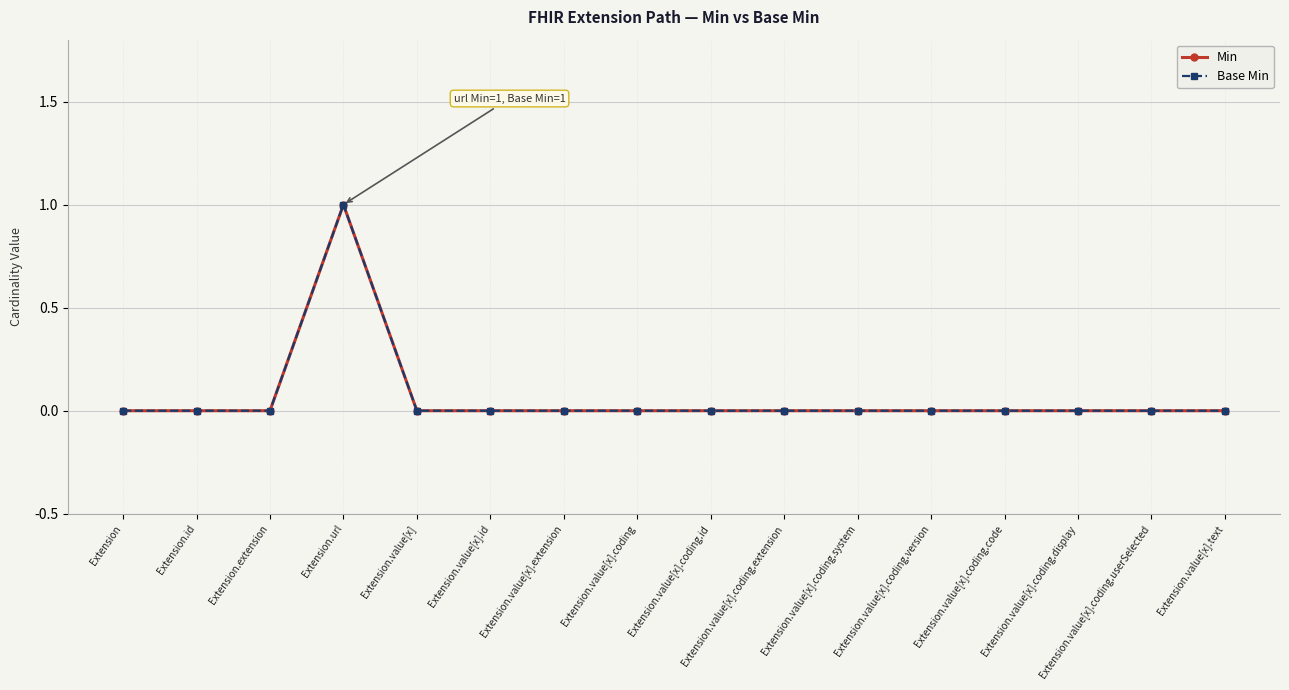

What are all the series names shown in the legend?

Min, Base Min